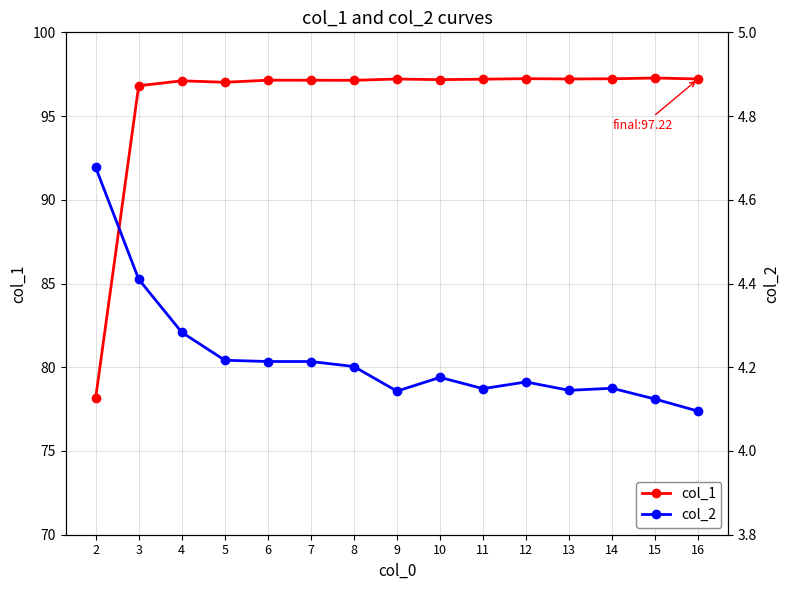

What is the sum of the col_1 values at 11 and 9?

194.4